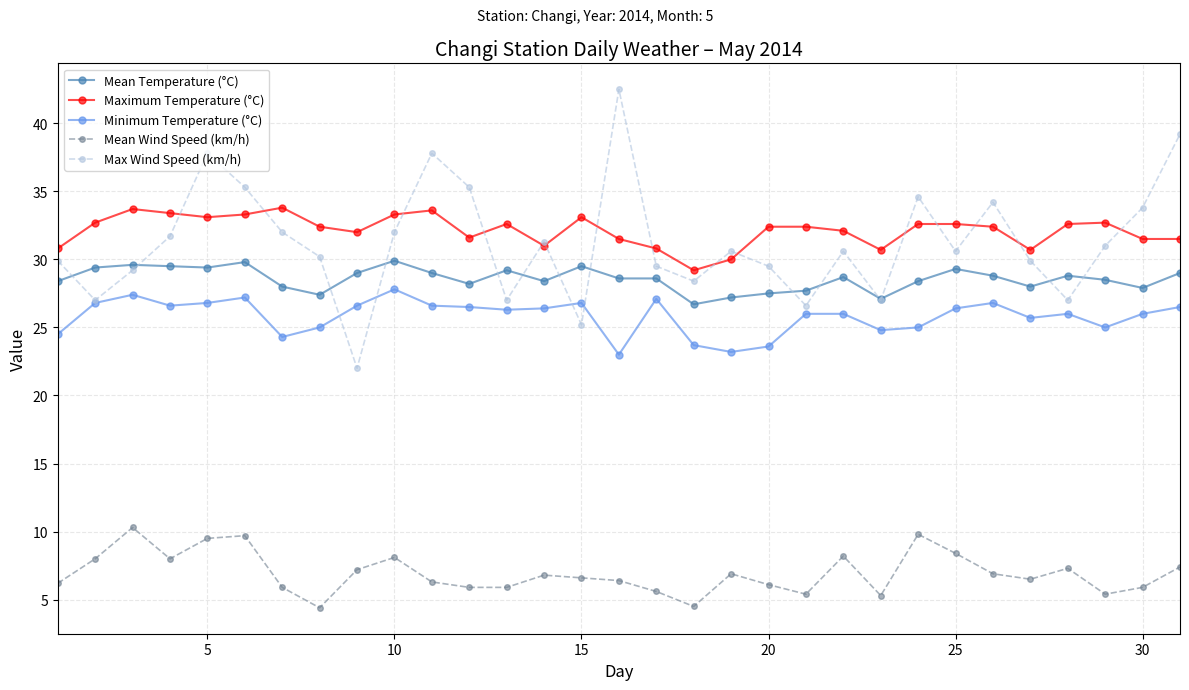

Which series has the widest spread of values?

Max Wind Speed (km/h)